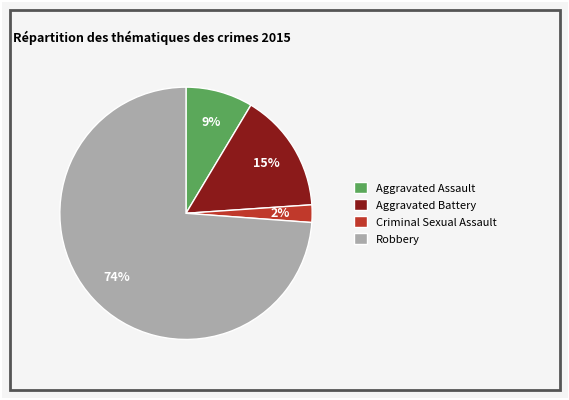

Which slice is the smallest?

Criminal Sexual Assault